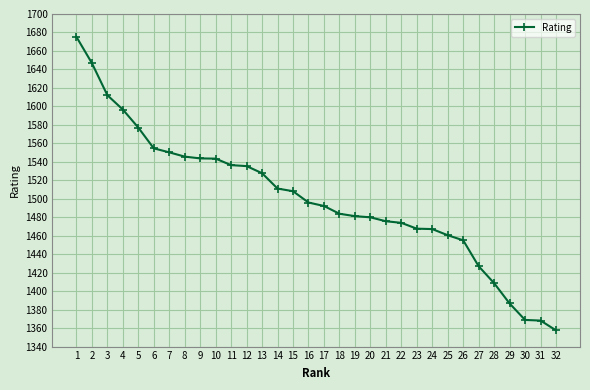

What is the approximate value at 13?

1527.7